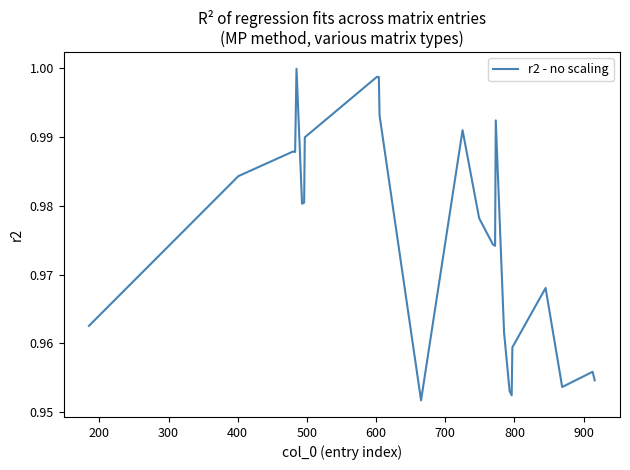

Reading left to right, transcribe all the data shown in this chart.

1.0	1.0	1.0	1.0	1.0	1.0	1.0	1.0	1.0	1.0	1.0	1.0	1.0	1.0	1.0	1.0	1.0	1.0	1.0	1.0	1.0	1.0	1.0	1.0	1.0	1.0